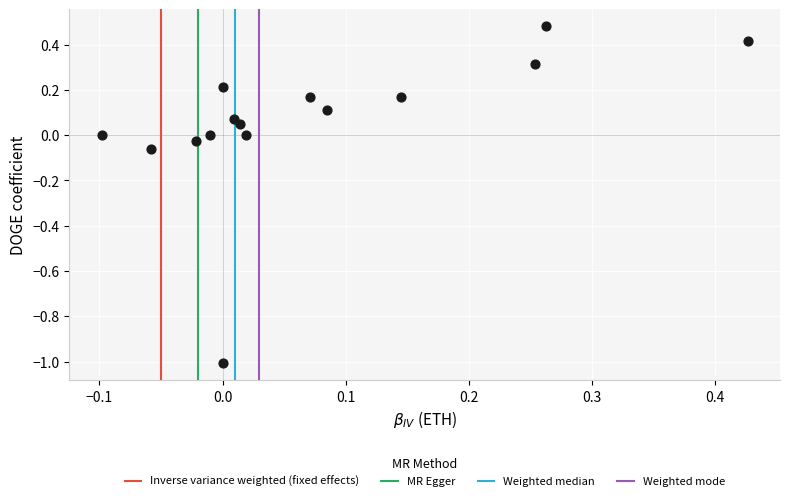

What is the range of Y values (max minus min)?

1.5